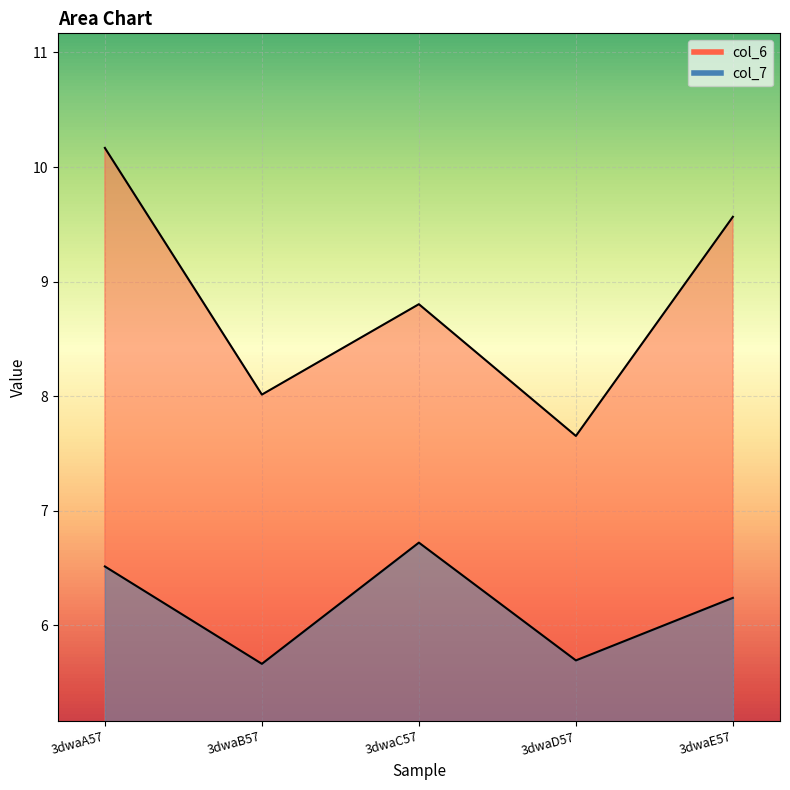

What position from the left is 3dwaD57?

4